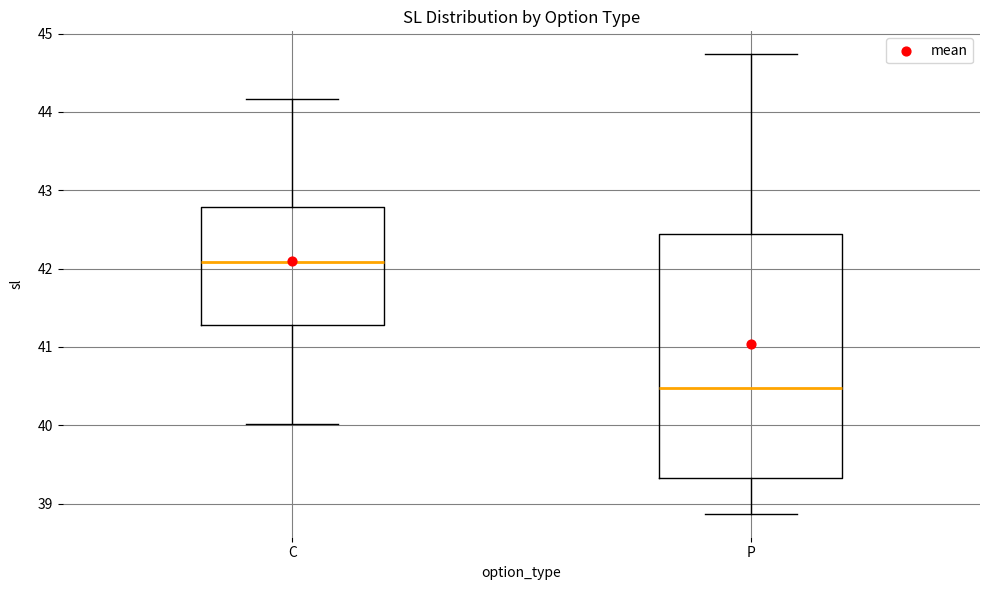

Which box is the tallest, from its lower edge to its upper edge?

P